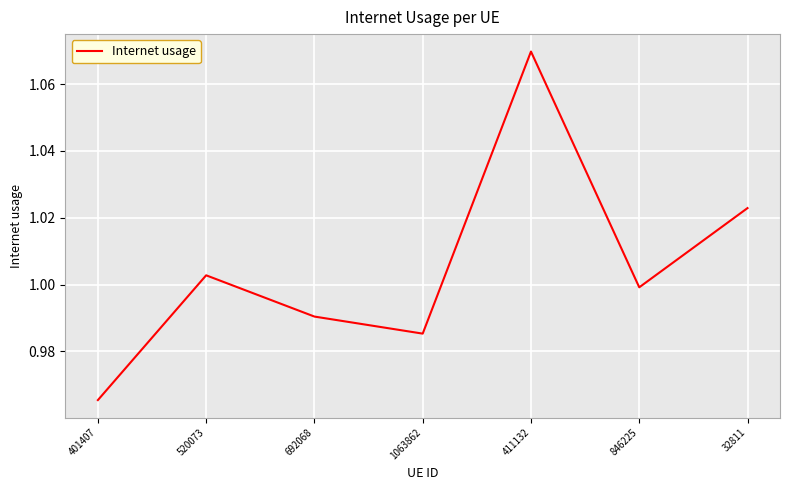

How many interior local peaks (higher than both neighbors) does the data have?

2